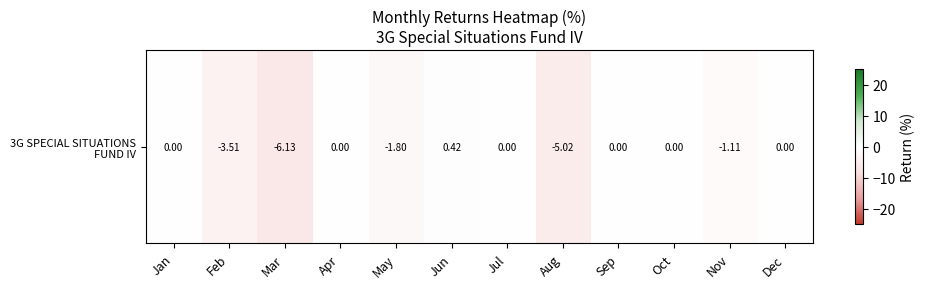

What is the sum of all values?

-17.1